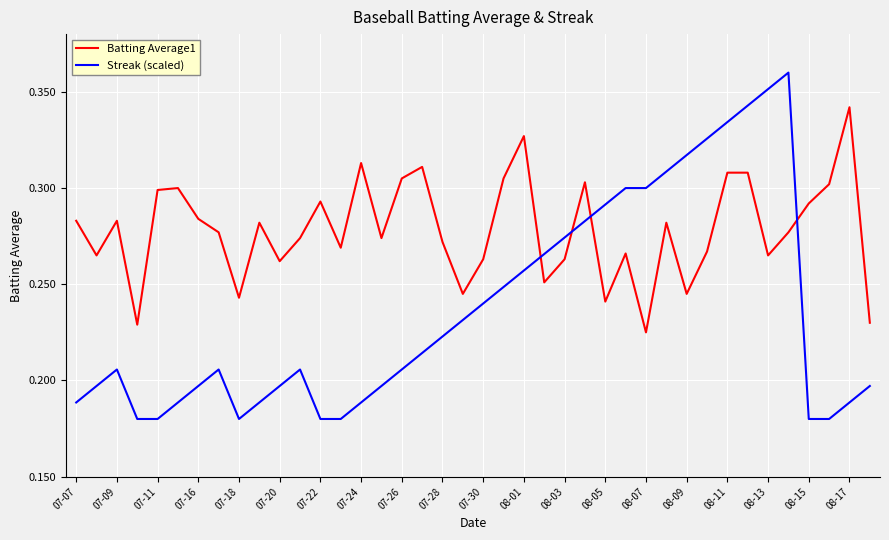

After their last crossing, which series has the higher values: Batting Average1 or Streak (scaled)?

Batting Average1